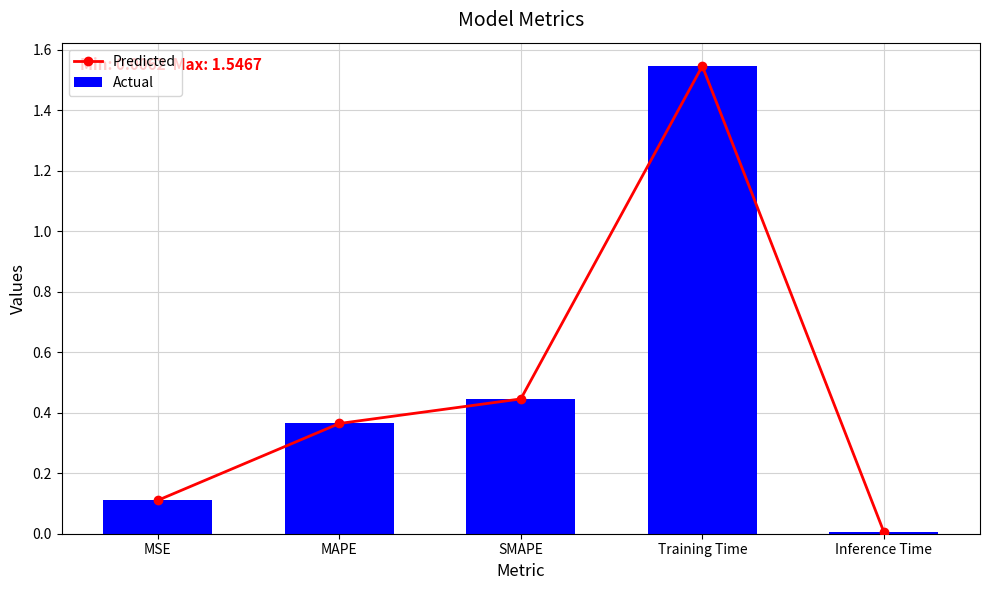

What is the difference between the Predicted values at Training Time and SMAPE?

1.1